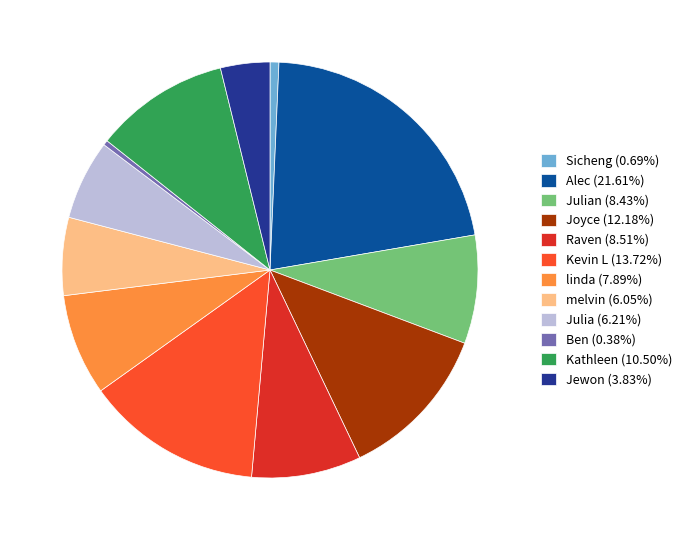

Is there a majority slice in this chart?

No